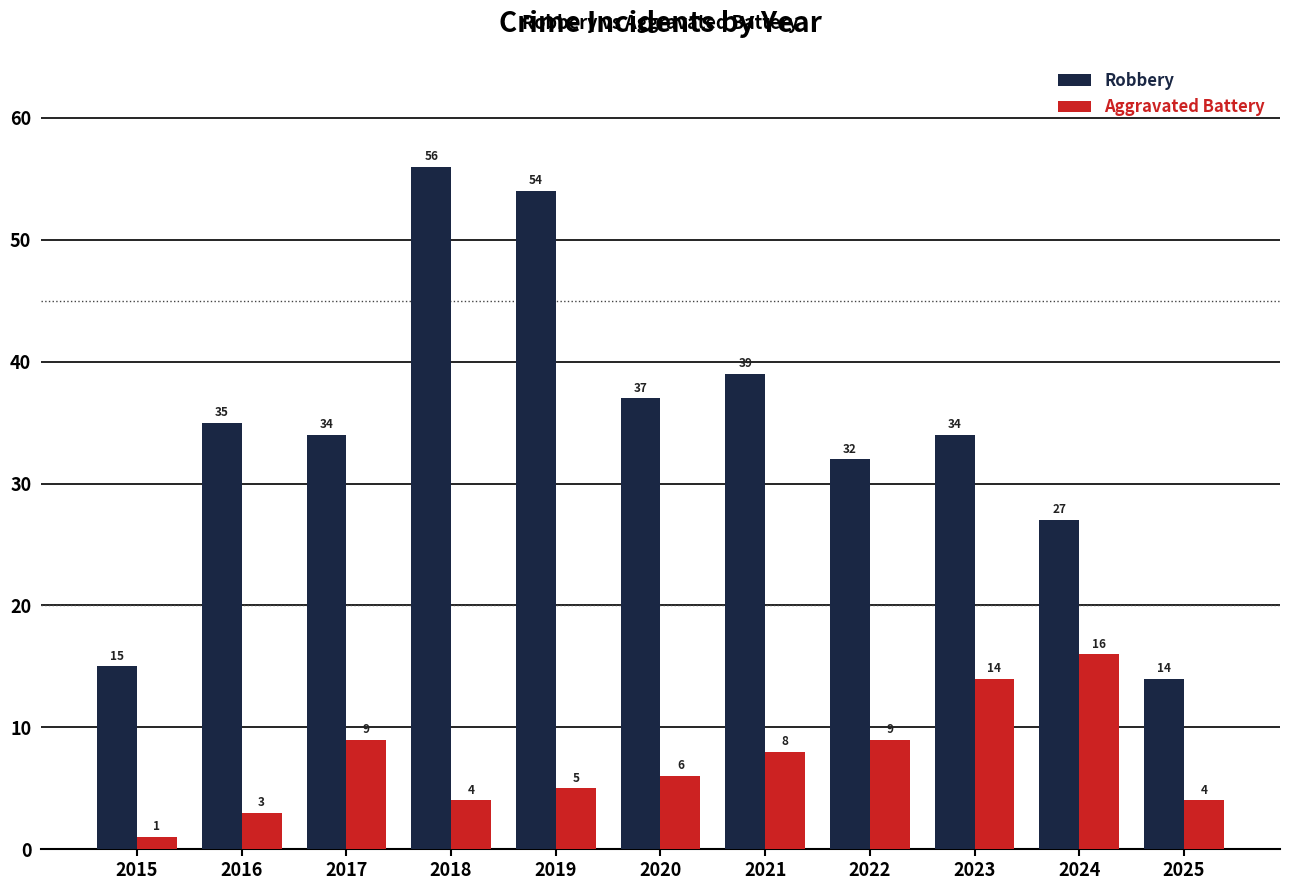

At which label does Aggravated Battery first exceed 6?

2017